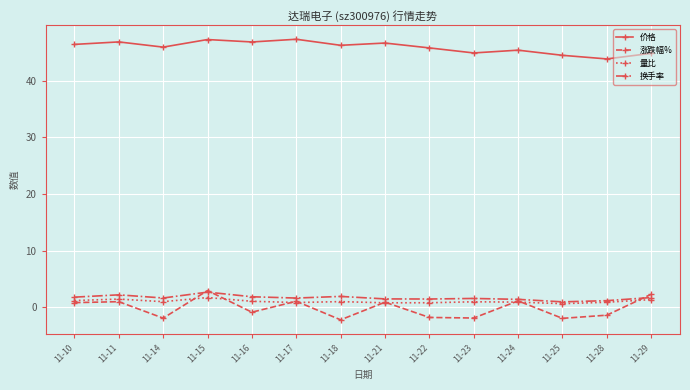

Is the value of 价格 at 11-17 greater than the value of 量比 at 11-23?

Yes